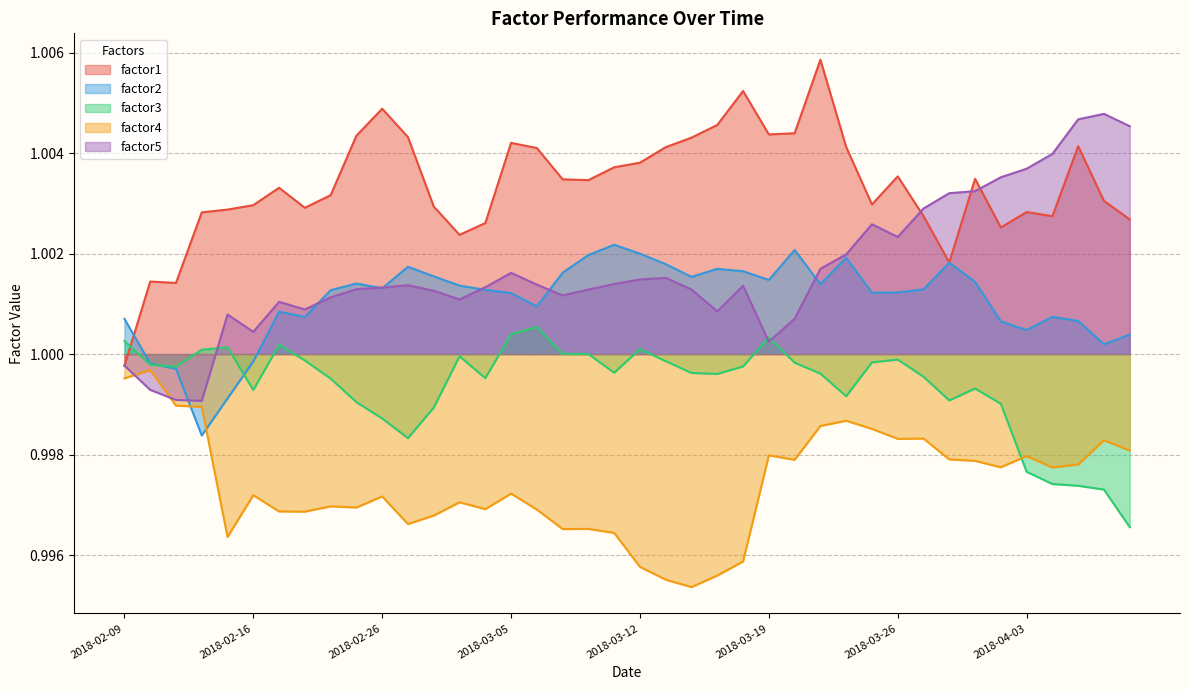

How many interior local peaks does the factor1 series have?

10